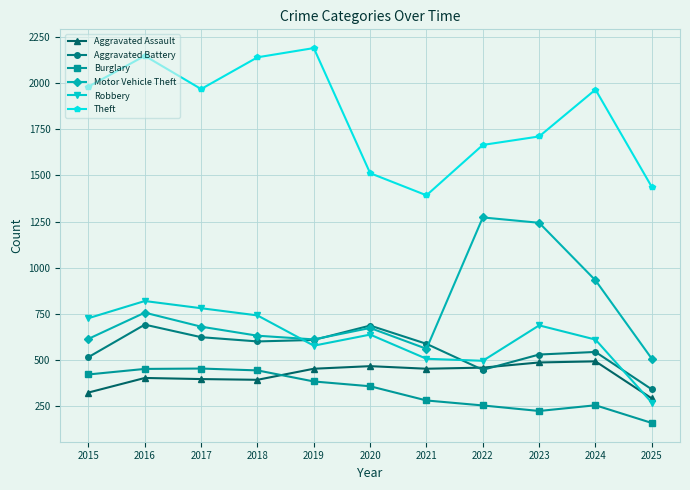

Where does the Robbery series first go above 637?

2015